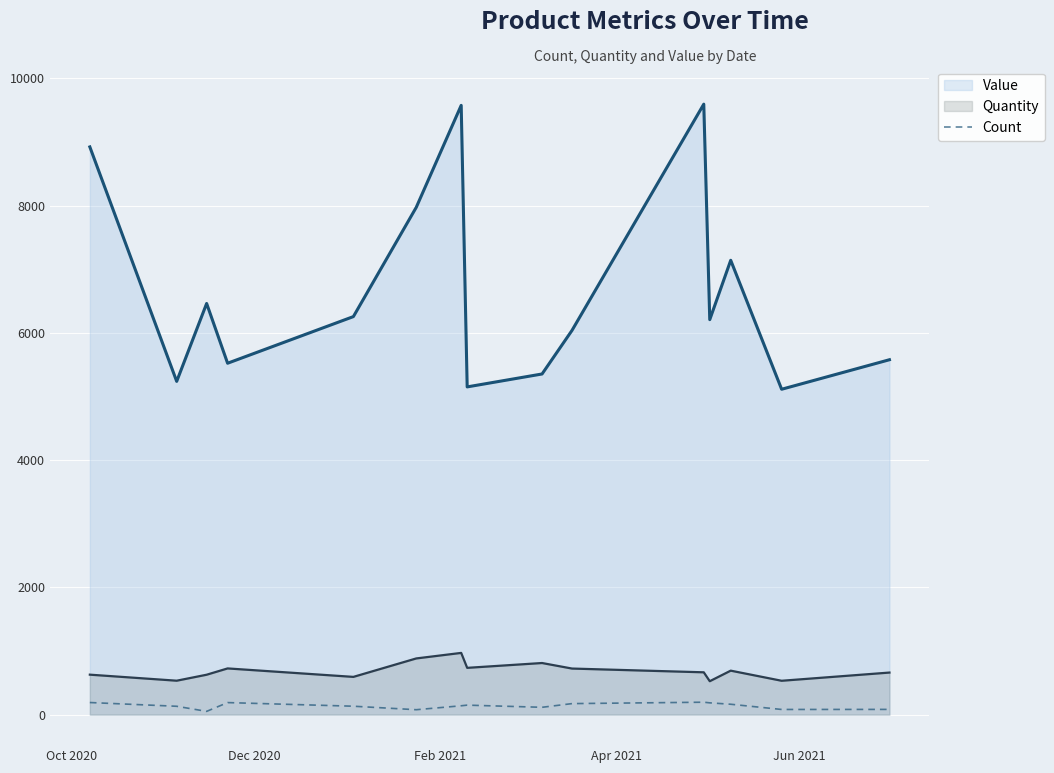

Which series has the widest spread of values?

Value